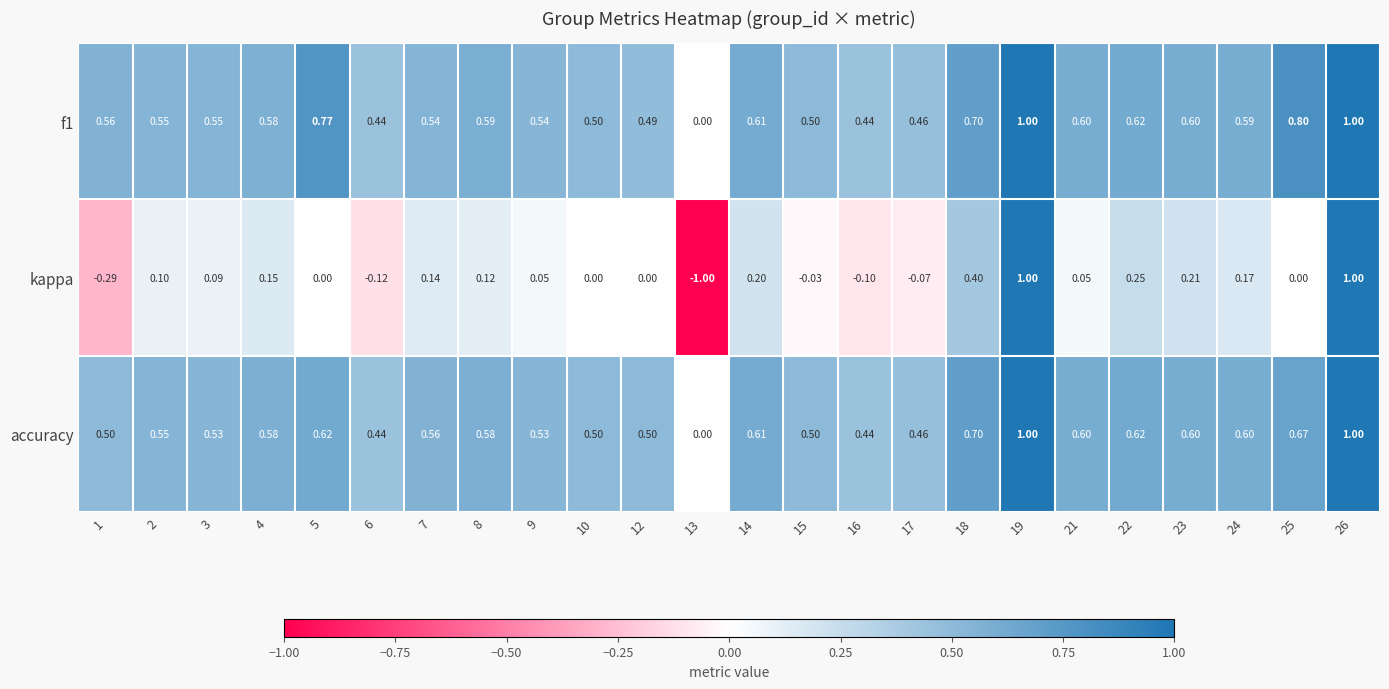

Between 9 and 16, which series saw the biggest shift?

kappa